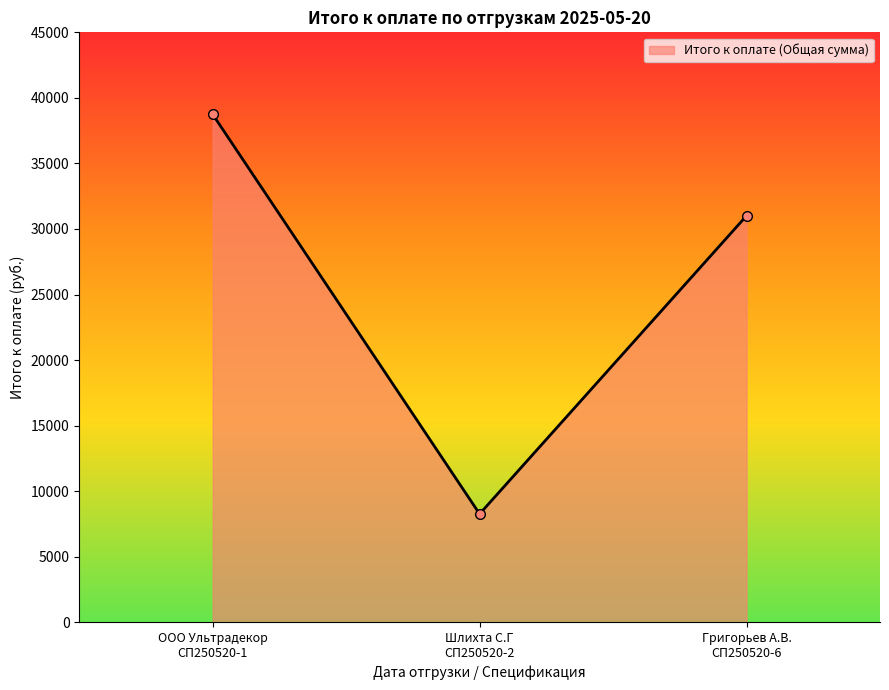

What is the label of the 2nd point from the left?

Шлихта С.Г
СП250520-2